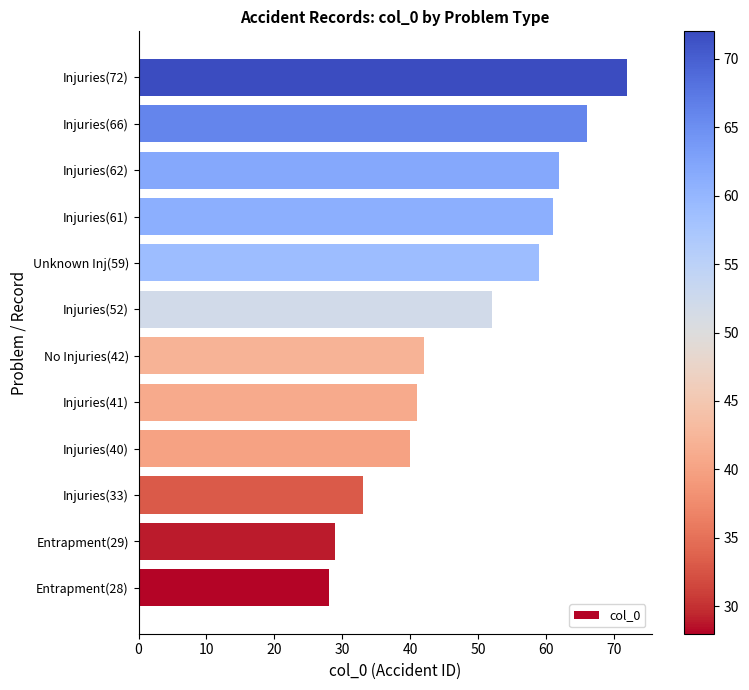

Between Injuries(33) and Injuries(72), which is larger?

Injuries(72)